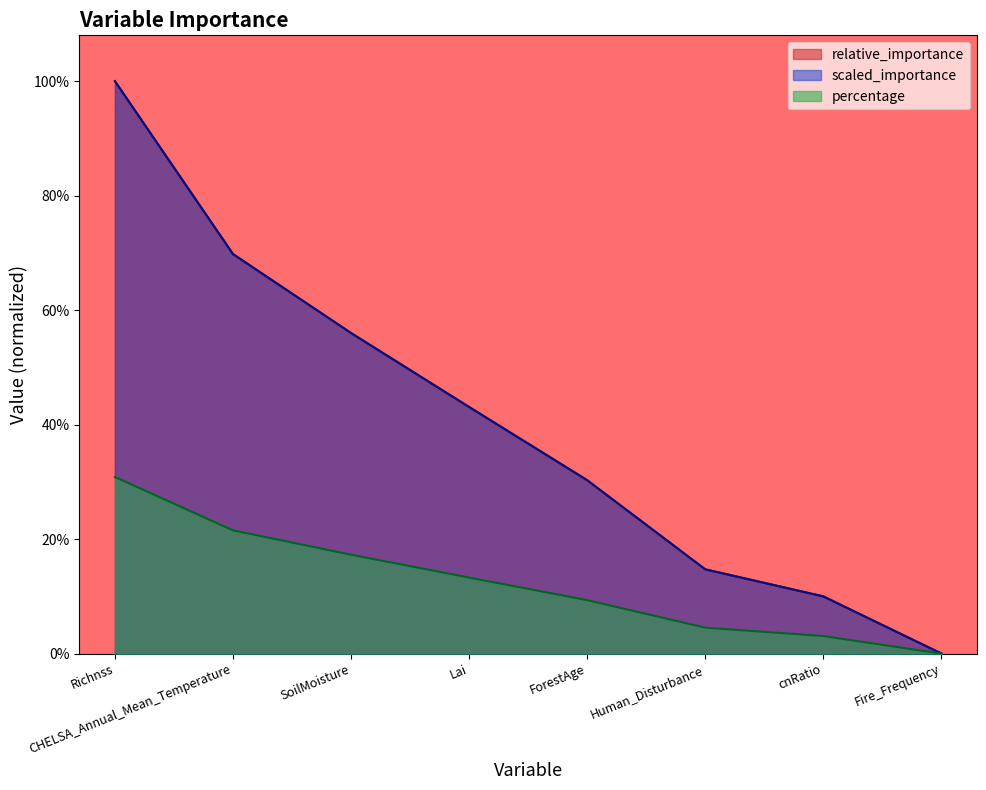

What is the difference between the maximum and second lowest values in the relative_importance series?

0.9